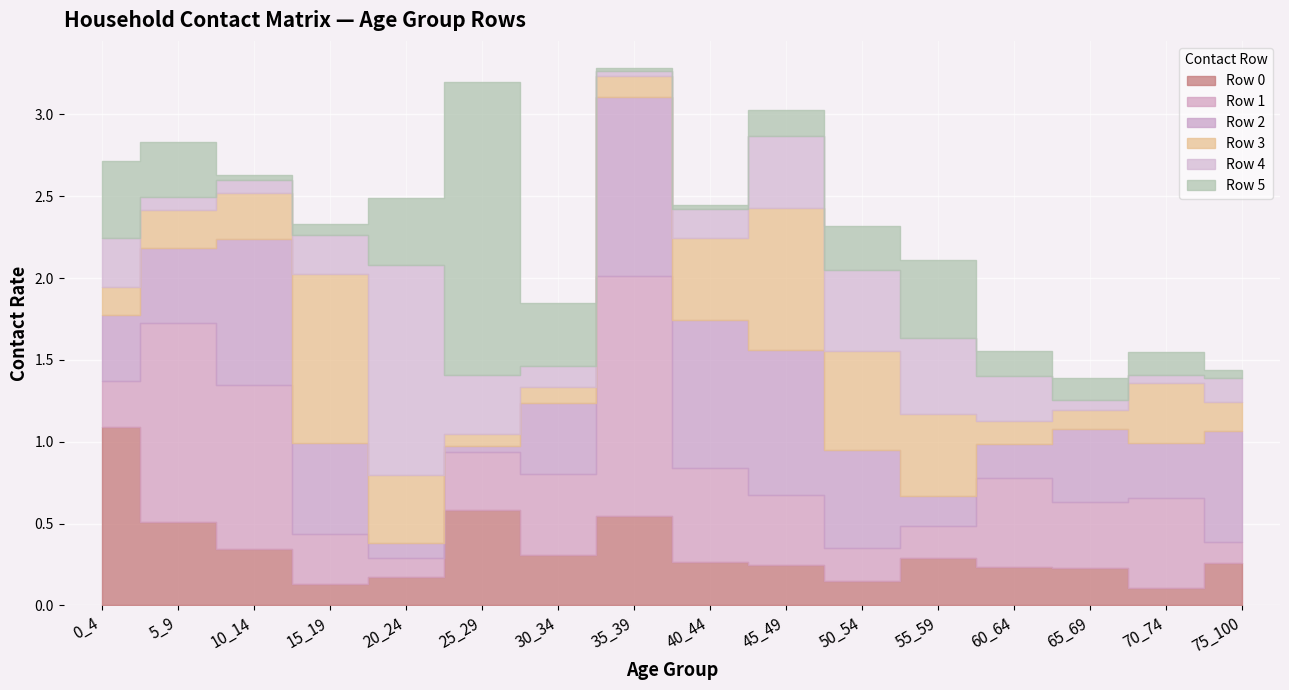

Reading left to right, what are all the values shown in this chart?

Row 0: 1.1	0.5	0.3	0.1	0.2	0.6	0.3	0.5	0.3	0.2	0.2	0.3	0.2	0.2	0.1	0.3
Row 1: 0.3	1.2	1.0	0.3	0.1	0.4	0.5	1.5	0.6	0.4	0.2	0.2	0.5	0.4	0.6	0.1
Row 2: 0.4	0.5	0.9	0.6	0.1	0.0	0.4	1.1	0.9	0.9	0.6	0.2	0.2	0.4	0.3	0.7
Row 3: 0.2	0.2	0.3	1.0	0.4	0.1	0.1	0.1	0.5	0.9	0.6	0.5	0.1	0.1	0.4	0.2
Row 4: 0.3	0.1	0.1	0.2	1.3	0.4	0.1	0.0	0.2	0.4	0.5	0.5	0.3	0.1	0.0	0.1
Row 5: 0.5	0.3	0.0	0.1	0.4	1.8	0.4	0.0	0.0	0.2	0.3	0.5	0.1	0.1	0.1	0.0